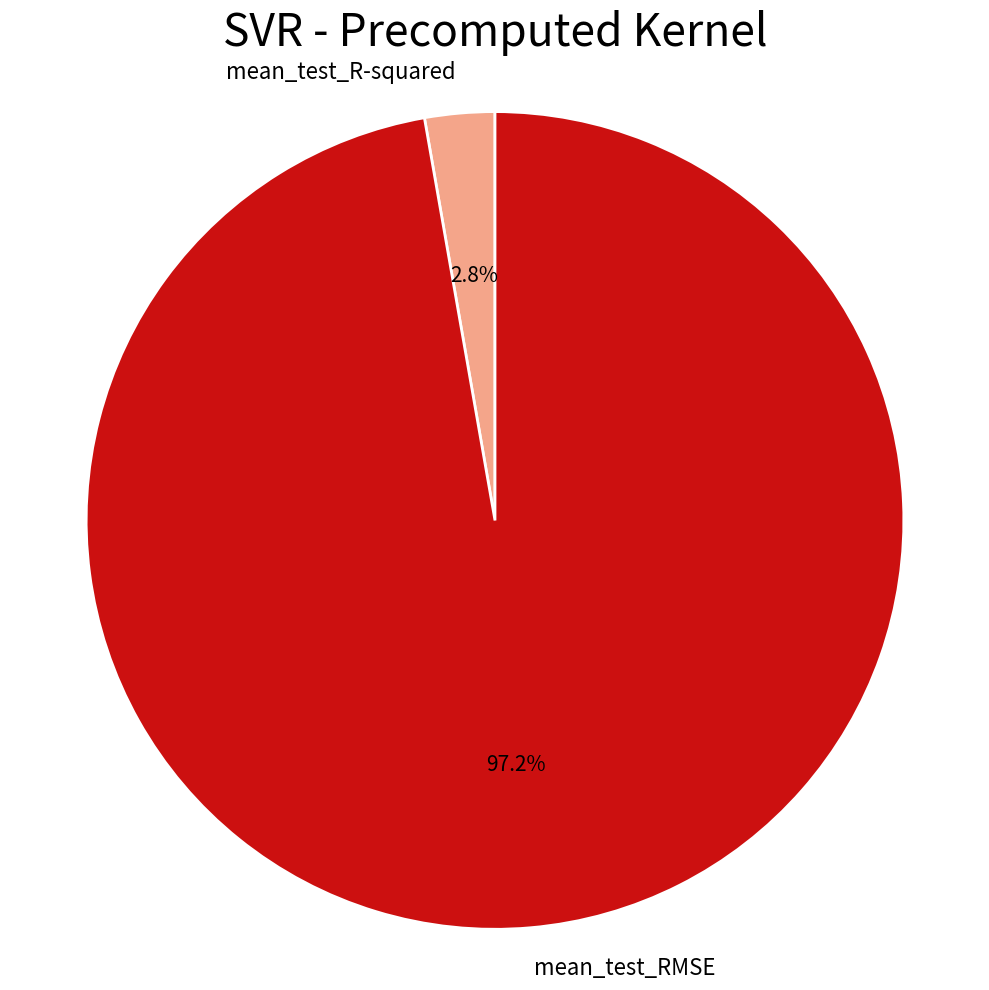

To the nearest percent, what is the difference between the largest and smallest slice percentages?

94%